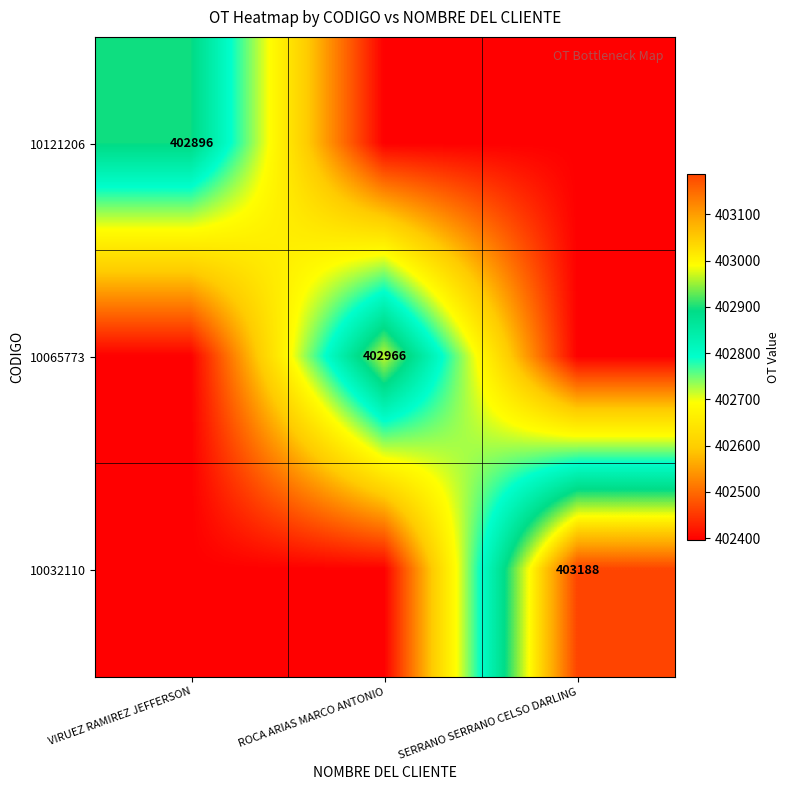

The value of 10032110 at SERRANO SERRANO CELSO DARLING is 403188. True or false?

True